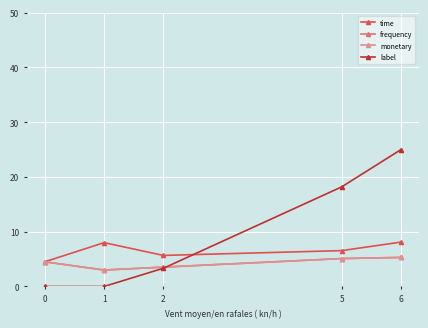

How many lines are shown in the chart?

4